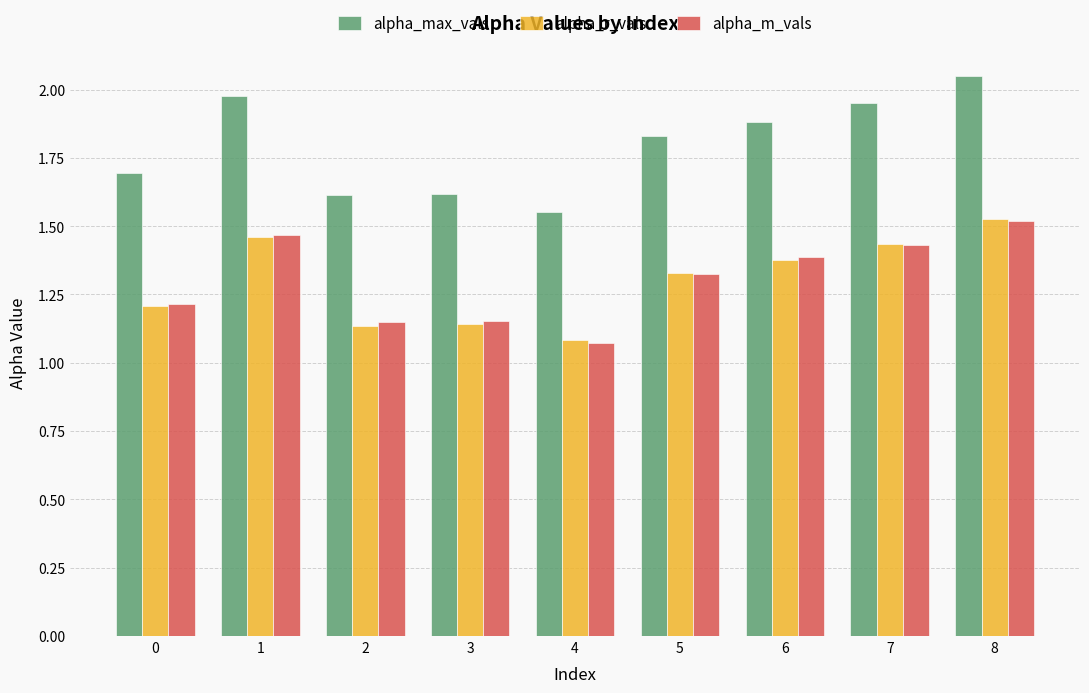

What is the difference between the maximum and second lowest values in the alpha_max_vals series?

0.4